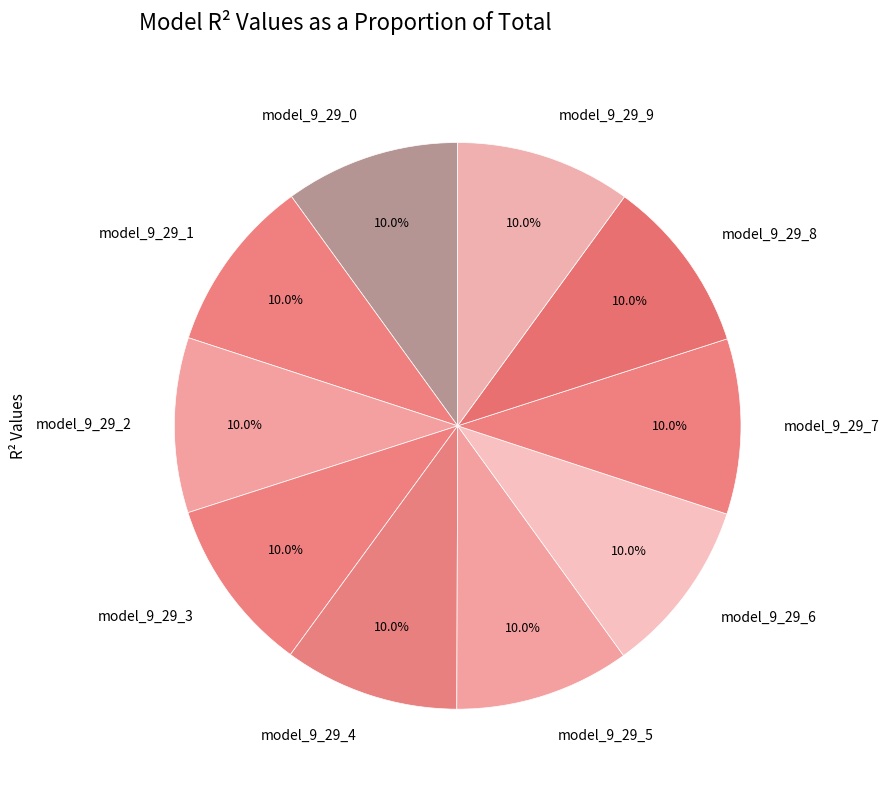

Is there a majority slice in this chart?

No